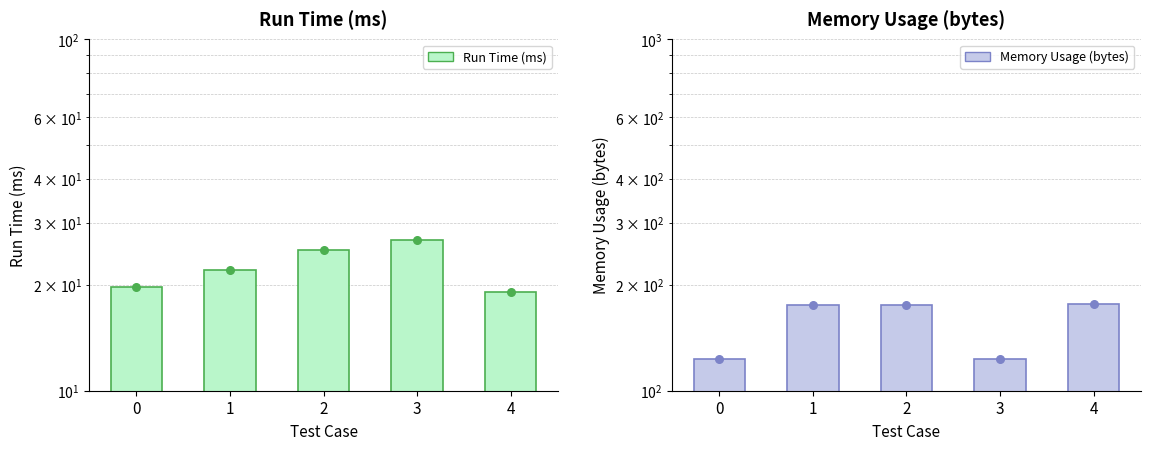

Which series reaches the maximum Y coordinate?

Memory Usage (bytes)